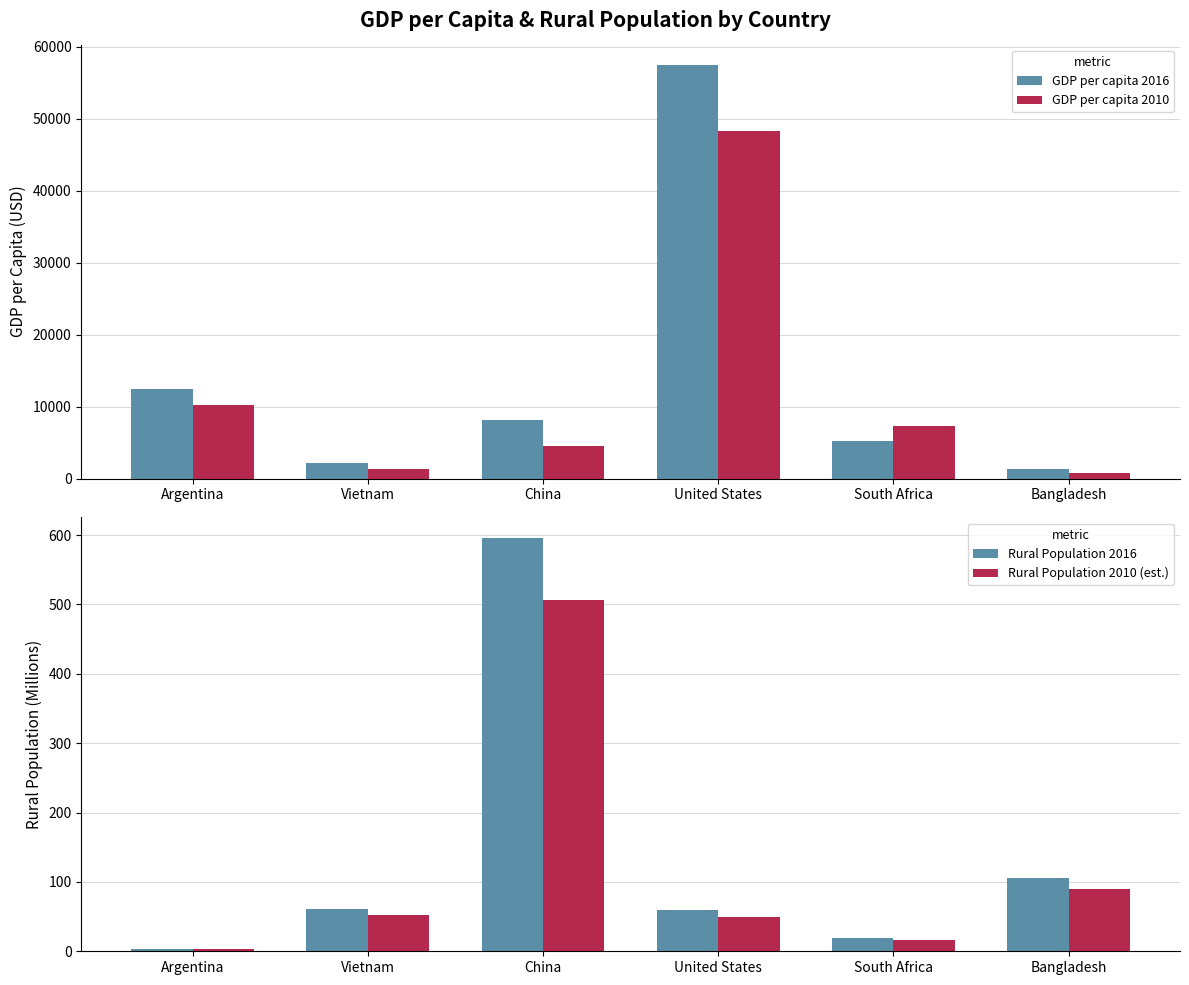

Rank the categories by Rural Population 2010 (est.) value from lowest to highest.

Argentina, South Africa, United States, Vietnam, Bangladesh, China